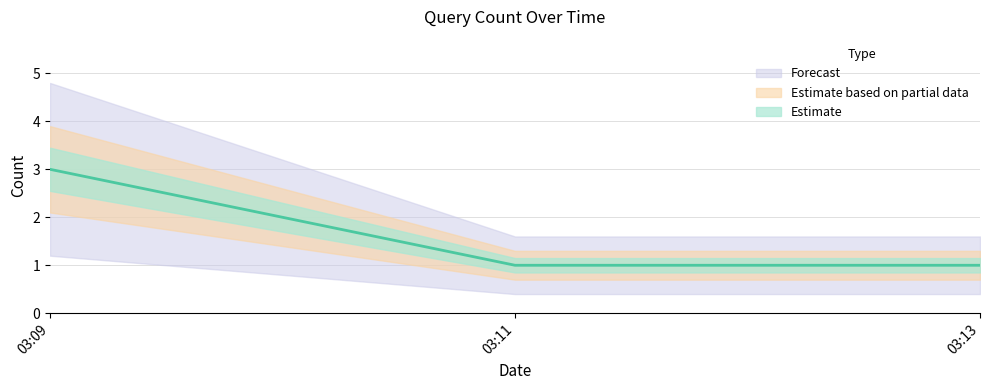

How many categories are shown in the chart?

3